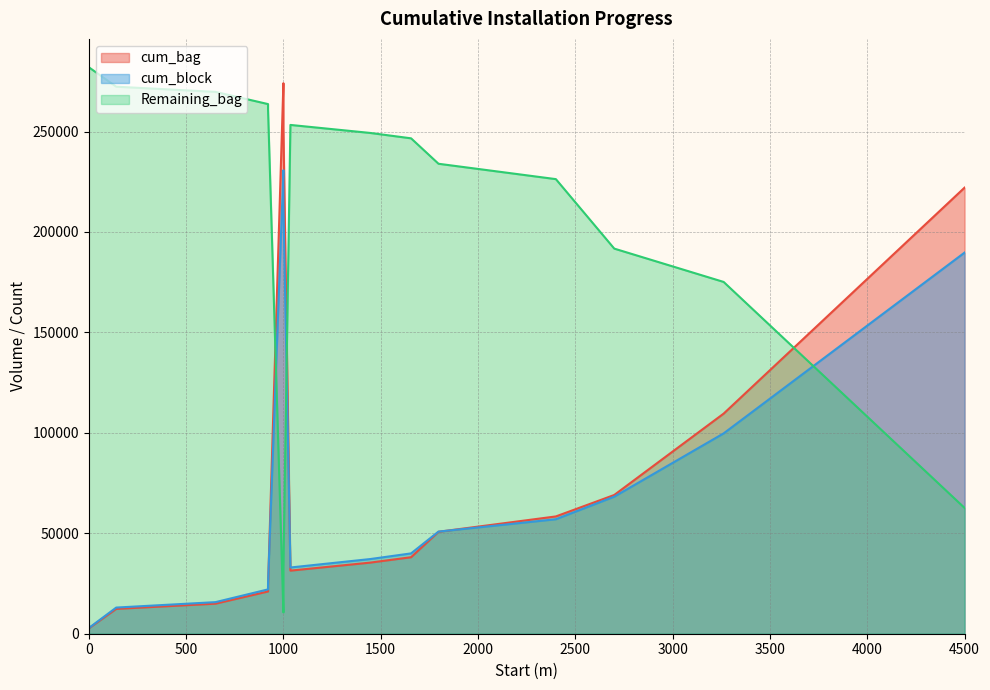

What is the value of the cum_block point at the 1st from the left?

2820.0